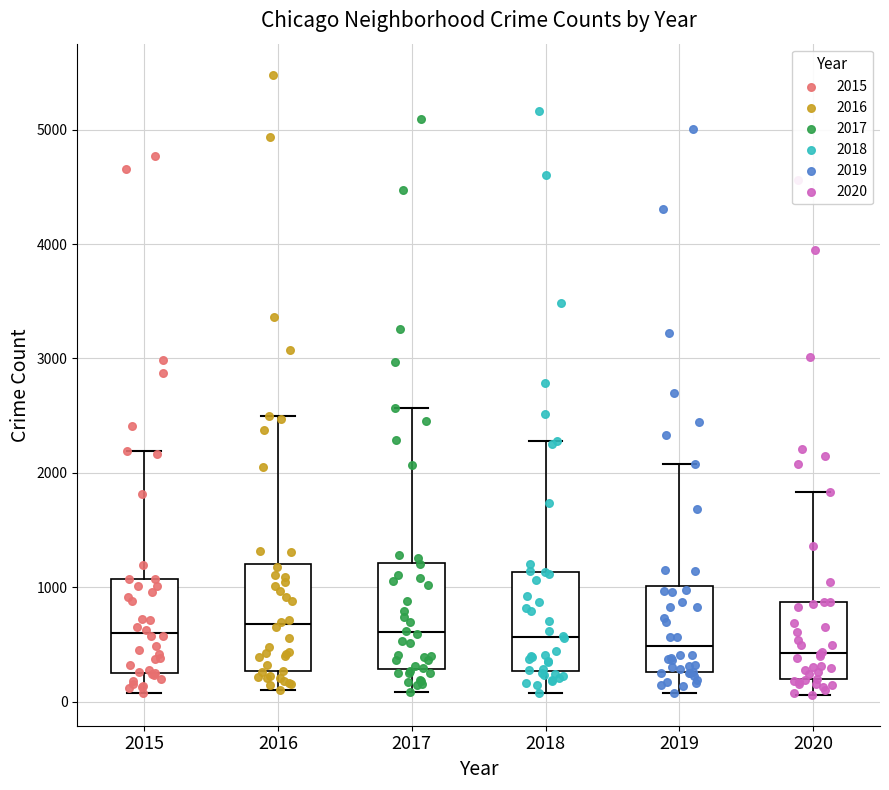

Reading left to right, read every box against the y-axis: the position of its median line, the range the box covers, and the ends of its whiskers. The values are not printed on the chart, so give them approximately, as read against the axis.

2015: median 600, box 300 to 1100, whiskers 100 to 2200
2016: median 700, box 300 to 1200, whiskers 100 to 2500
2017: median 600, box 300 to 1200, whiskers 100 to 2600
2018: median 600, box 300 to 1100, whiskers 100 to 2300
2019: median 500, box 300 to 1000, whiskers 100 to 2100
2020: median 400, box 200 to 900, whiskers 100 to 1800